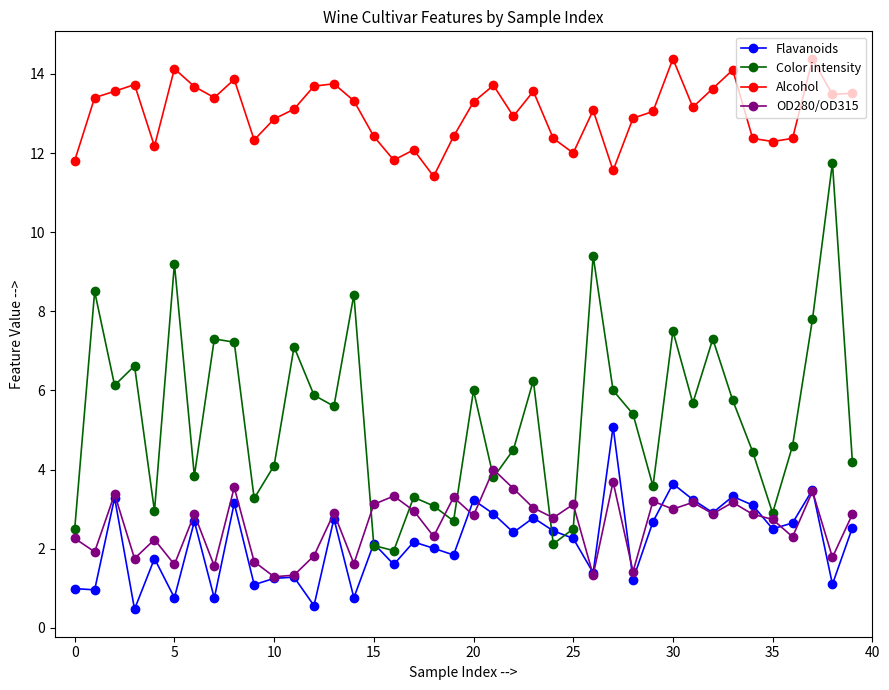

What is the smallest value displayed?

0.5